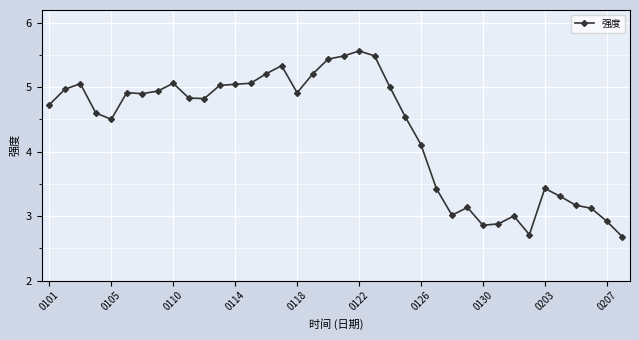

What is the smallest value displayed?

2.7